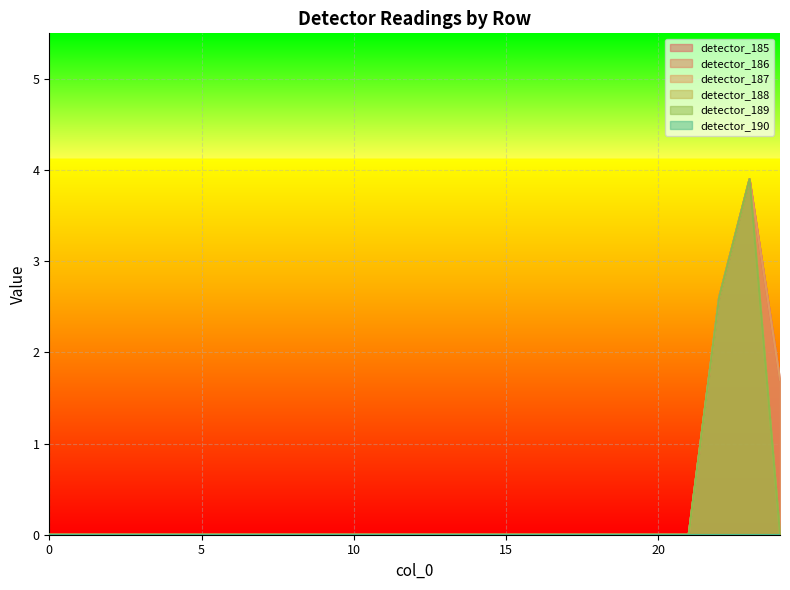

What is the maximum value shown in the chart?

3.9